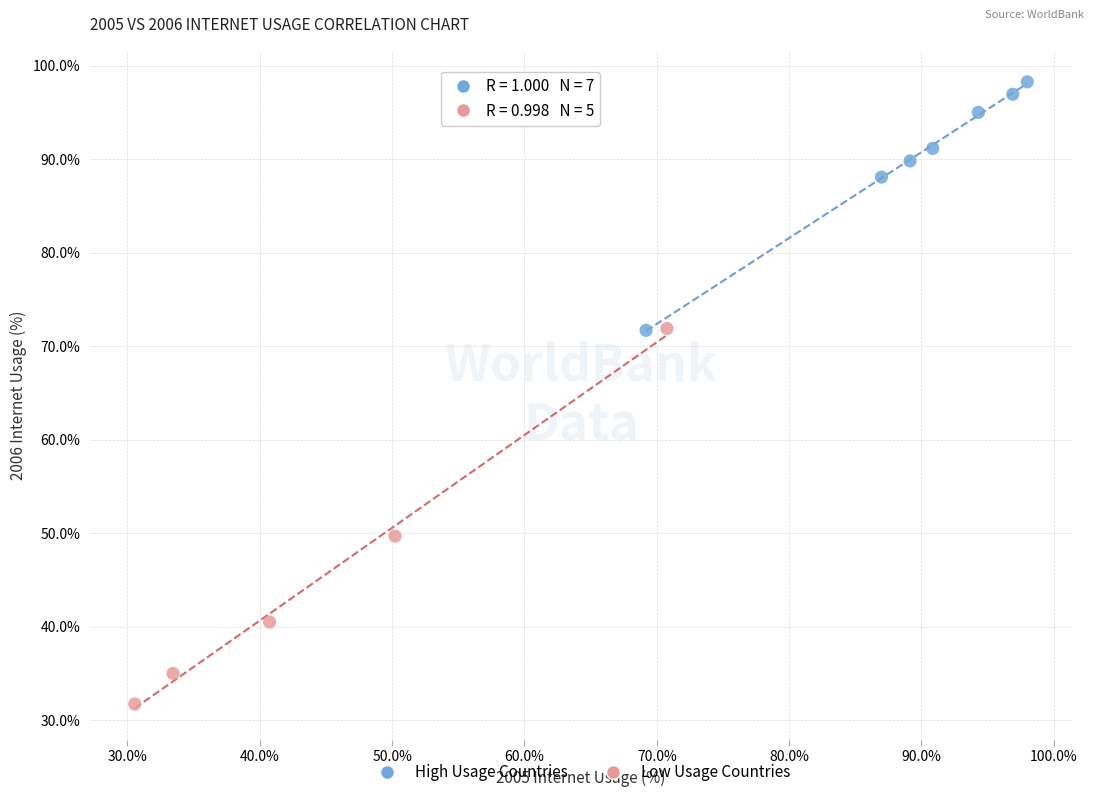

Which series contains the lowest Y value?

Low Usage Countries